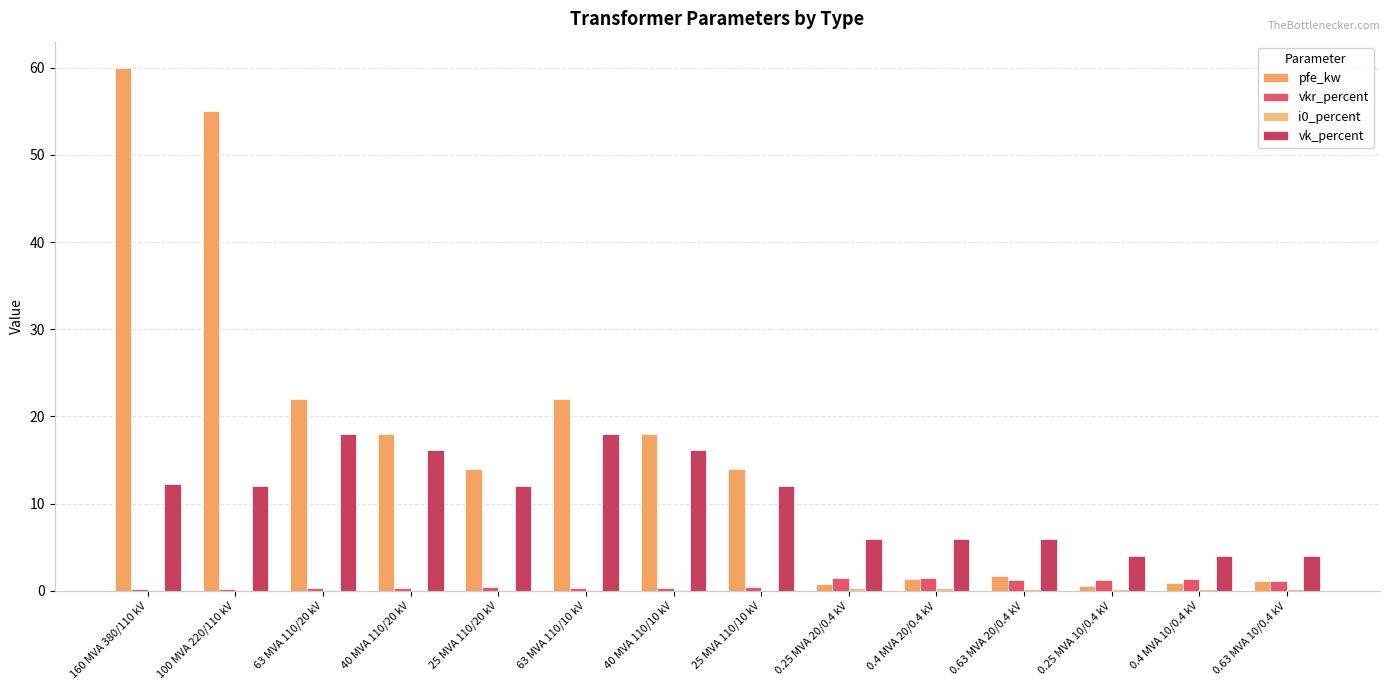

Which series has the largest total across all categories?

pfe_kw